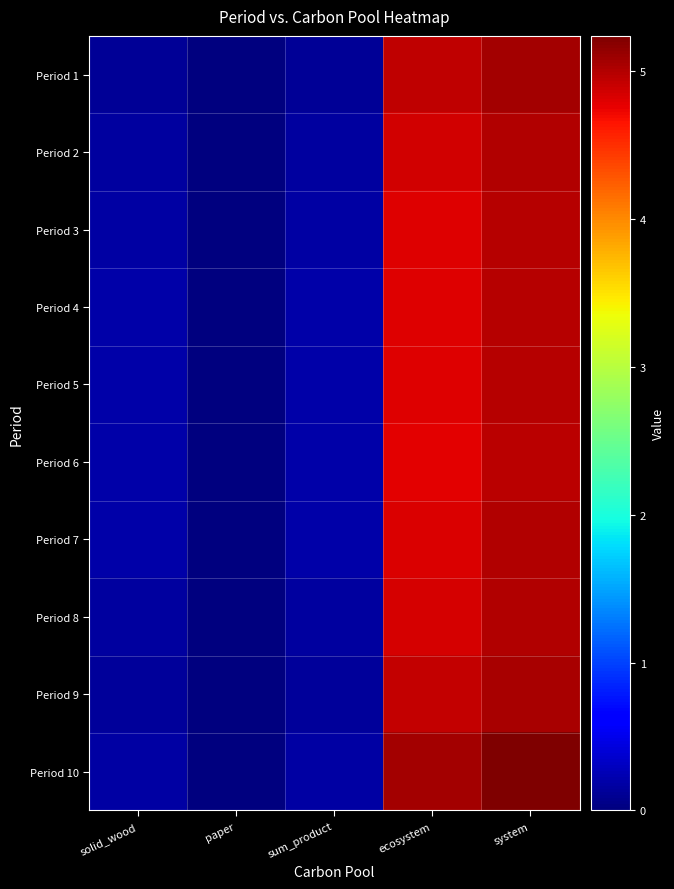

Which series has the largest range (max minus min)?

Period 10